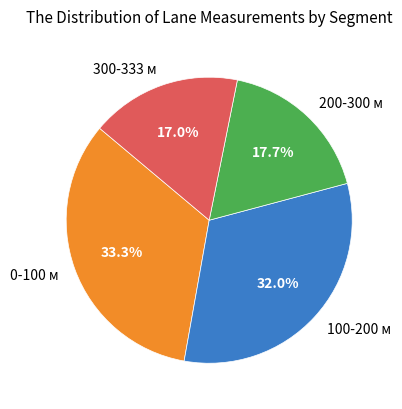

Does 100-200 м represent more than half of the total?

No